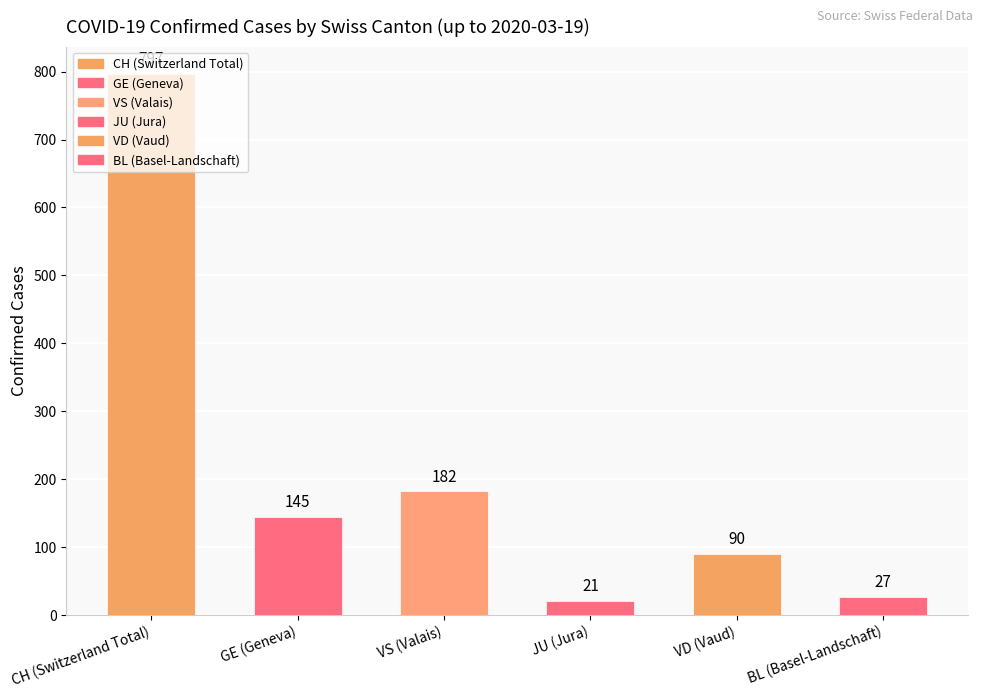

How many distinct data groups are displayed?

1